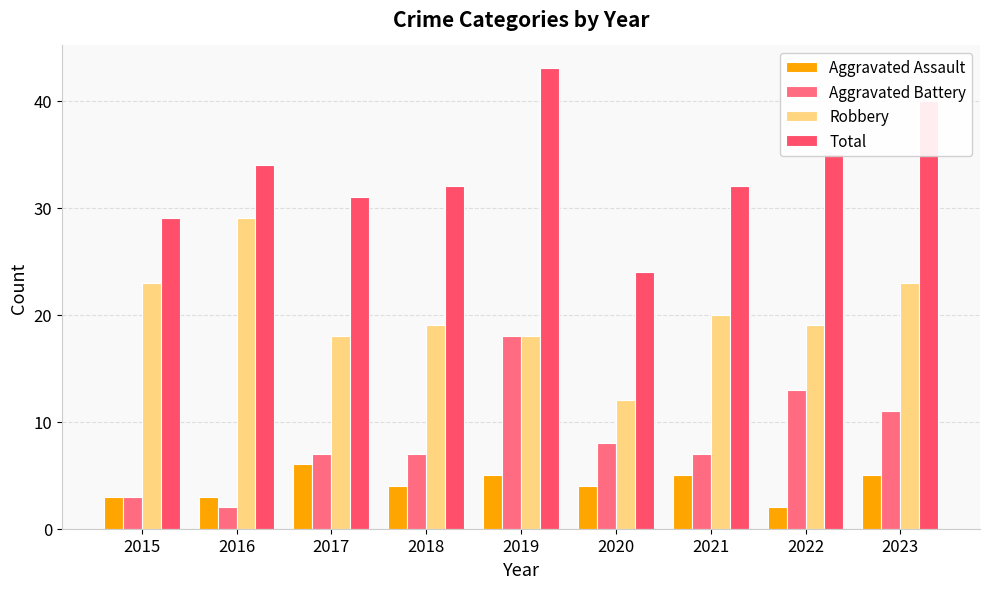

Is the value of Total at 2019 greater than the value of Aggravated Assault at 2016?

Yes